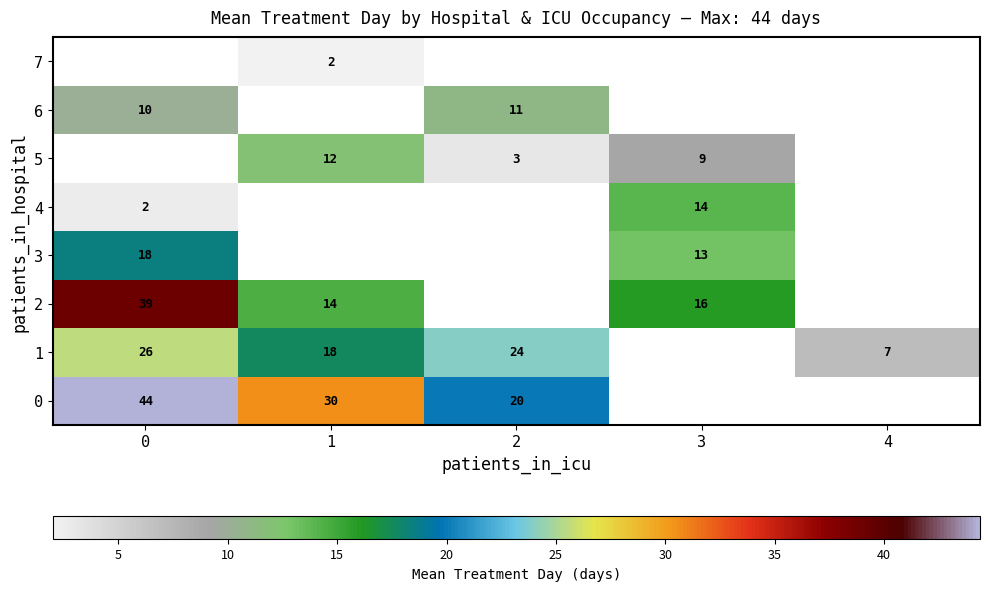

The row_1 series shows 7.0 at 4. True or false?

True